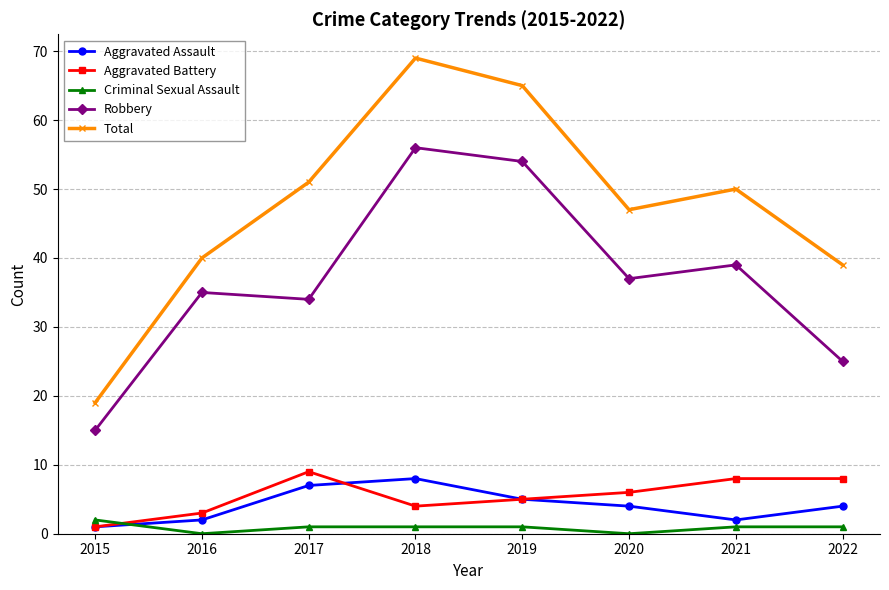

At which label is Robbery closest to 35?

2016